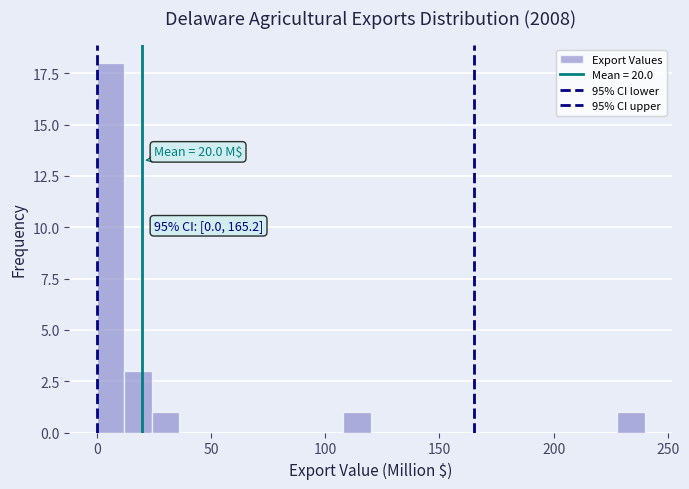

Around what value on the x-axis is the tallest bar? Give the approximate position of its centre, as read against the axis.

5